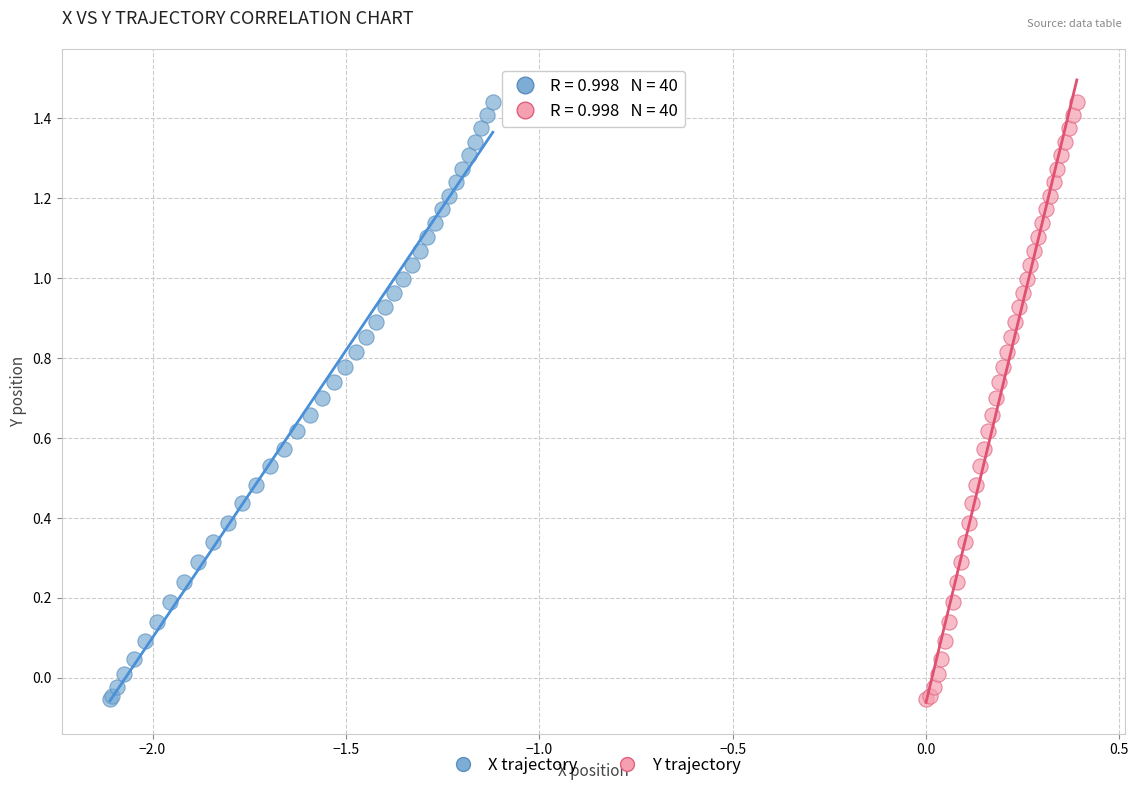

What are all the series names shown in the legend?

X trajectory, Y trajectory